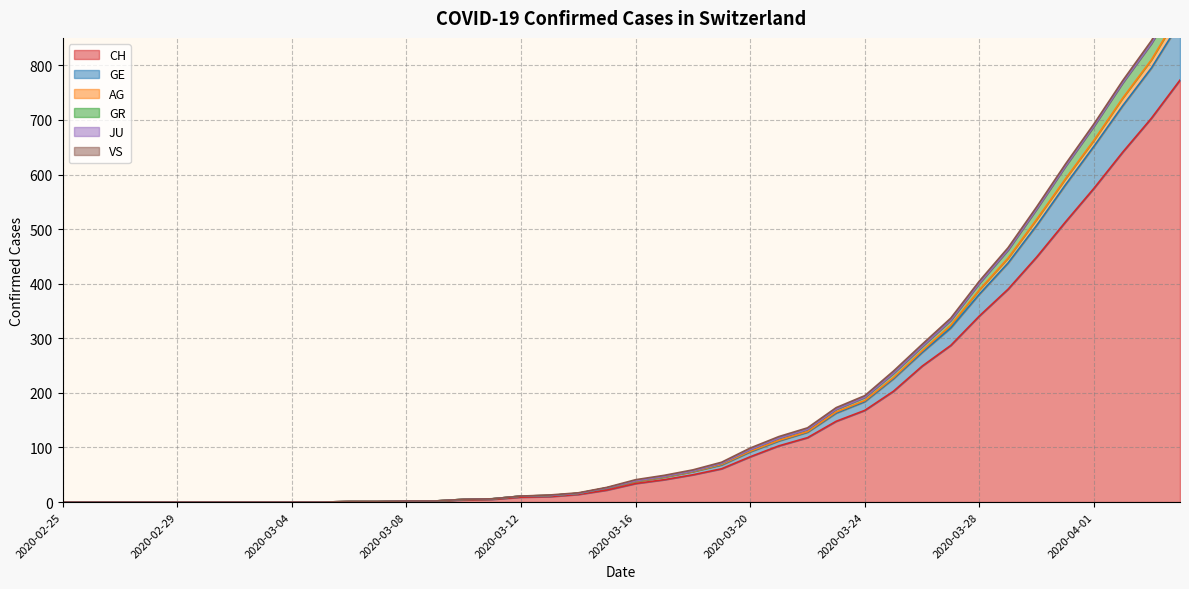

What is the maximum value for CH?

773